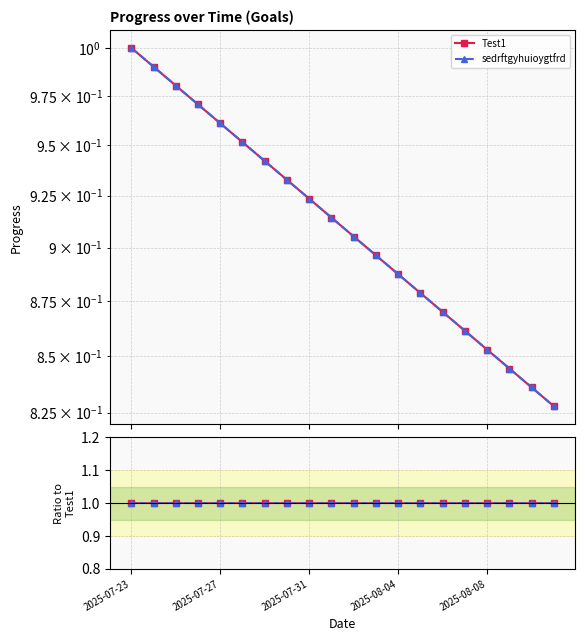

How many distinct data groups are displayed?

2